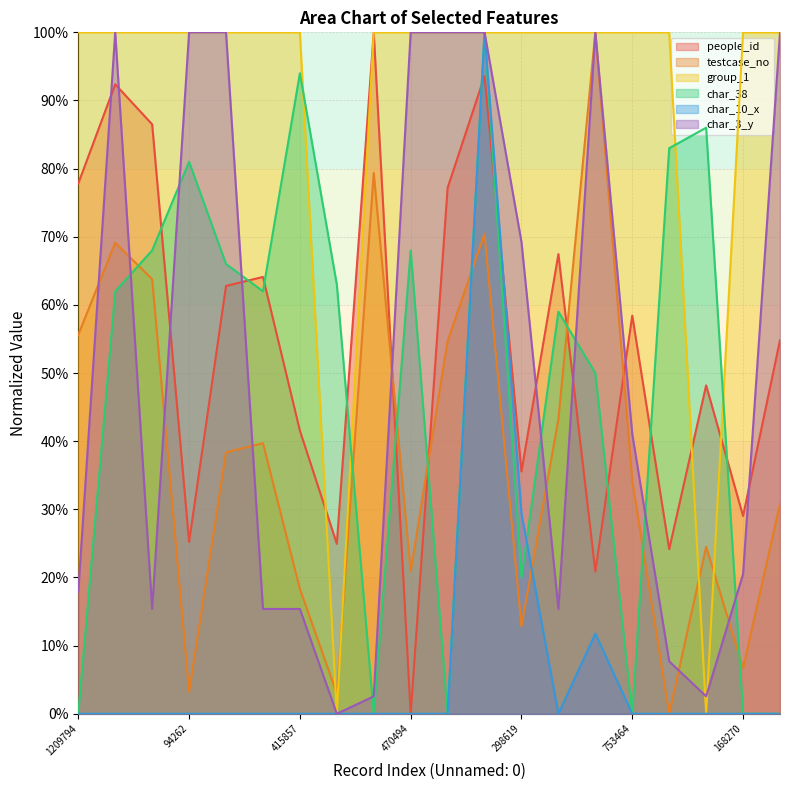

Reading left to right, extract all data points from this chart.

people_id: 1209794=0.8	1497039=0.9	1383274=0.9	94262=0.3	842503=0.6	870927=0.6	415857=0.4	88809=0.2	1715598=1.0	470494=0.0	1190505=0.8	1524507=0.9	298619=0.4	946388=0.7	2154282=0.2	753464=0.6	25882=0.2	547683=0.5	168270=0.3	681886=0.5
testcase_no: 1209794=0.6	1497039=0.7	1383274=0.6	94262=0.0	842503=0.4	870927=0.4	415857=0.2	88809=0.0	1715598=0.8	470494=0.2	1190505=0.5	1524507=0.7	298619=0.1	946388=0.4	2154282=1.0	753464=0.3	25882=0.0	547683=0.2	168270=0.1	681886=0.3
group_1: 1209794=1.0	1497039=1.0	1383274=1.0	94262=1.0	842503=1.0	870927=1.0	415857=1.0	88809=0.0	1715598=1.0	470494=1.0	1190505=1.0	1524507=1.0	298619=1.0	946388=1.0	2154282=1.0	753464=1.0	25882=1.0	547683=0.0	168270=1.0	681886=1.0
char_38: 1209794=0.0	1497039=0.6	1383274=0.7	94262=0.8	842503=0.7	870927=0.6	415857=0.9	88809=0.6	1715598=0.0	470494=0.7	1190505=0.0	1524507=1.0	298619=0.2	946388=0.6	2154282=0.5	753464=0.0	25882=0.8	547683=0.9	168270=0.0	681886=0.0
char_10_x: 1209794=0.0	1497039=0.0	1383274=0.0	94262=0.0	842503=0.0	870927=0.0	415857=0.0	88809=0.0	1715598=0.0	470494=0.0	1190505=0.0	1524507=1.0	298619=0.3	946388=0.0	2154282=0.1	753464=0.0	25882=0.0	547683=0.0	168270=0.0	681886=0.0
char_3_y: 1209794=0.2	1497039=1.0	1383274=0.2	94262=1.0	842503=1.0	870927=0.2	415857=0.2	88809=0.0	1715598=0.0	470494=1.0	1190505=1.0	1524507=1.0	298619=0.7	946388=0.2	2154282=1.0	753464=0.4	25882=0.1	547683=0.0	168270=0.2	681886=1.0